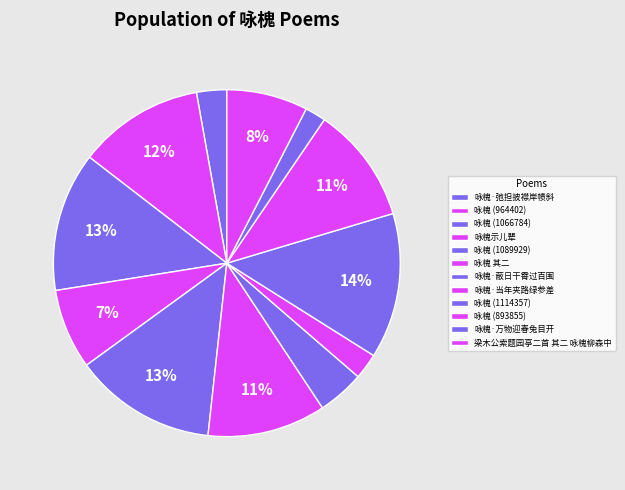

To the nearest percent, what is the average slice percentage?

8%